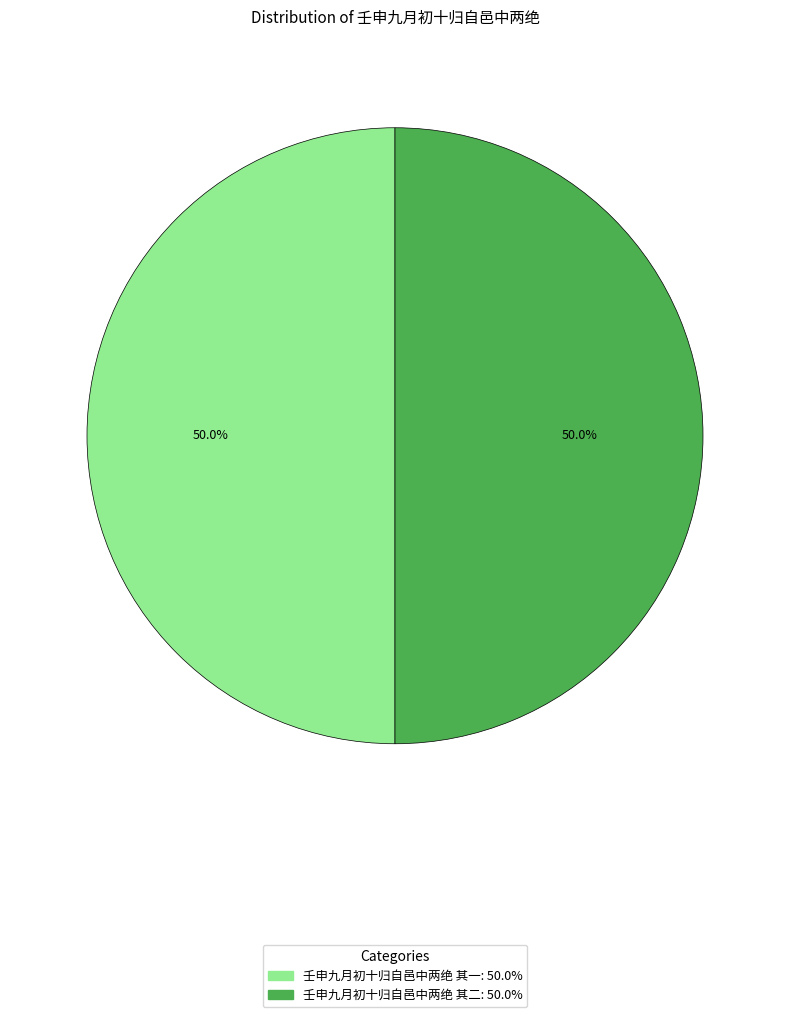

True or false: 壬申九月初十归自邑中两绝 其二 accounts for 50% of the total.

True